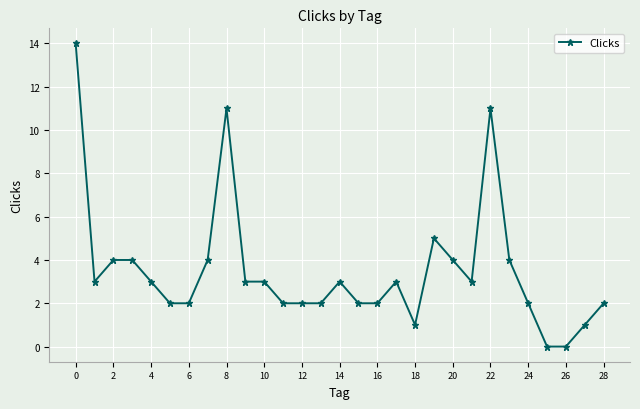

True or false: there are more than 1 points higher than both neighbors.

True